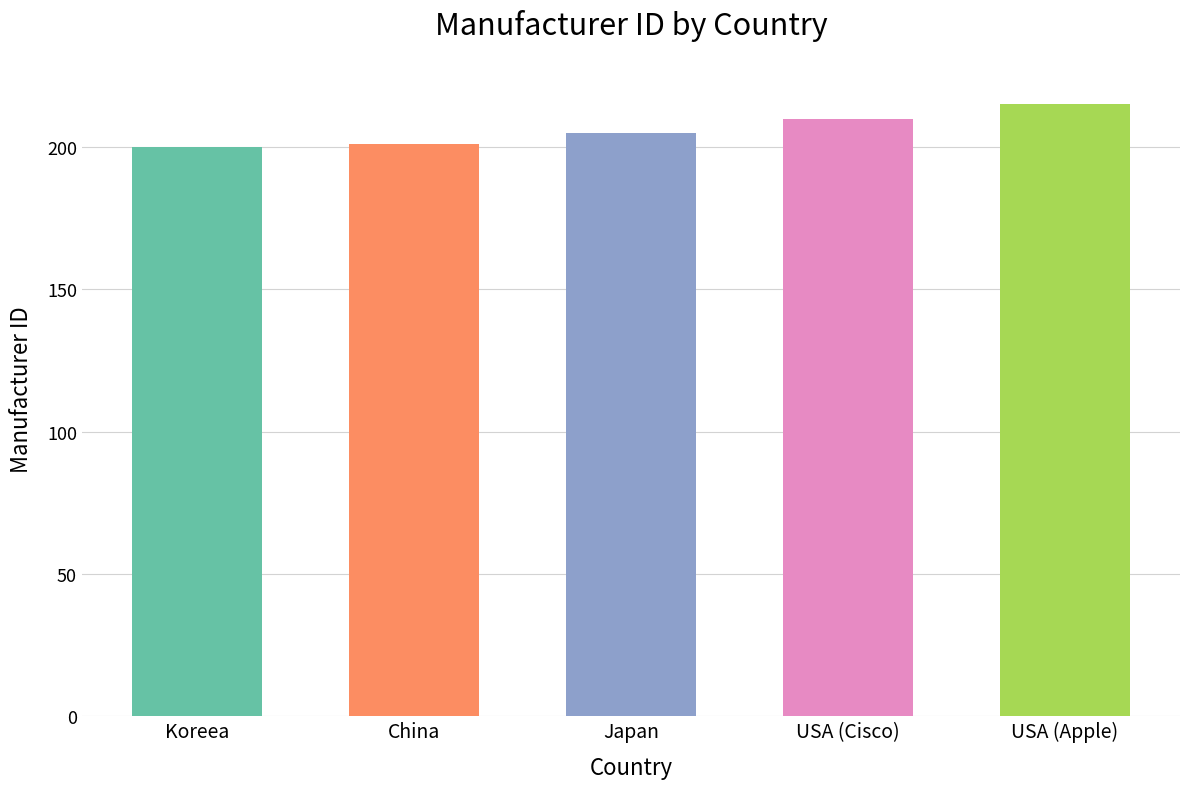

Reading left to right, transcribe all the data shown in this chart.

Koreea=200	China=201	Japan=205	USA (Cisco)=210	USA (Apple)=215